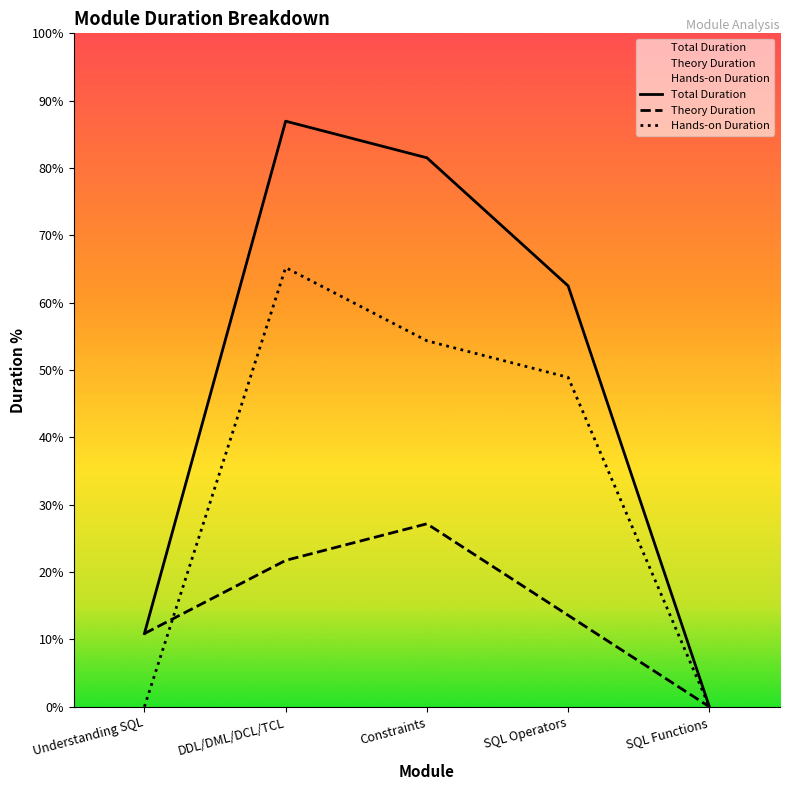

True or false: Theory Duration and Total Duration cross at least once.

False